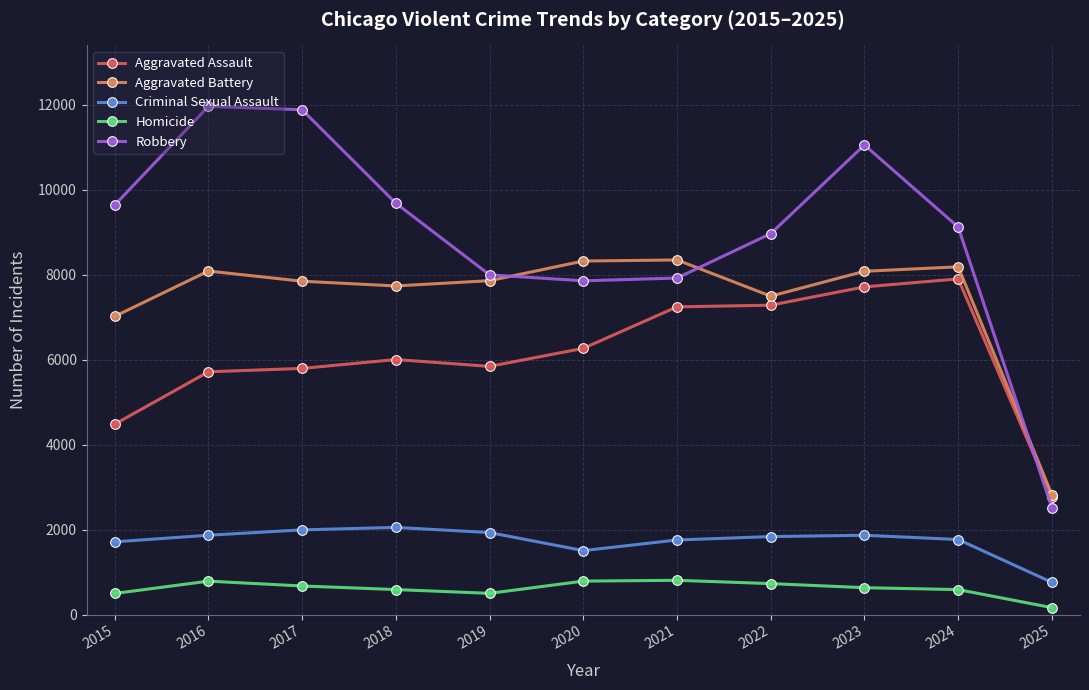

What is the difference between the maximum and minimum values in the Criminal Sexual Assault series?

1293